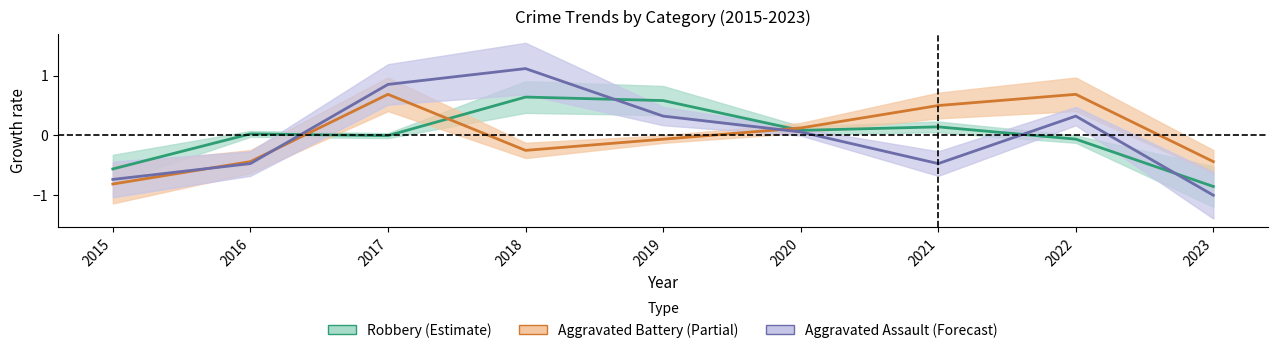

How many values in Robbery are above zero?

5